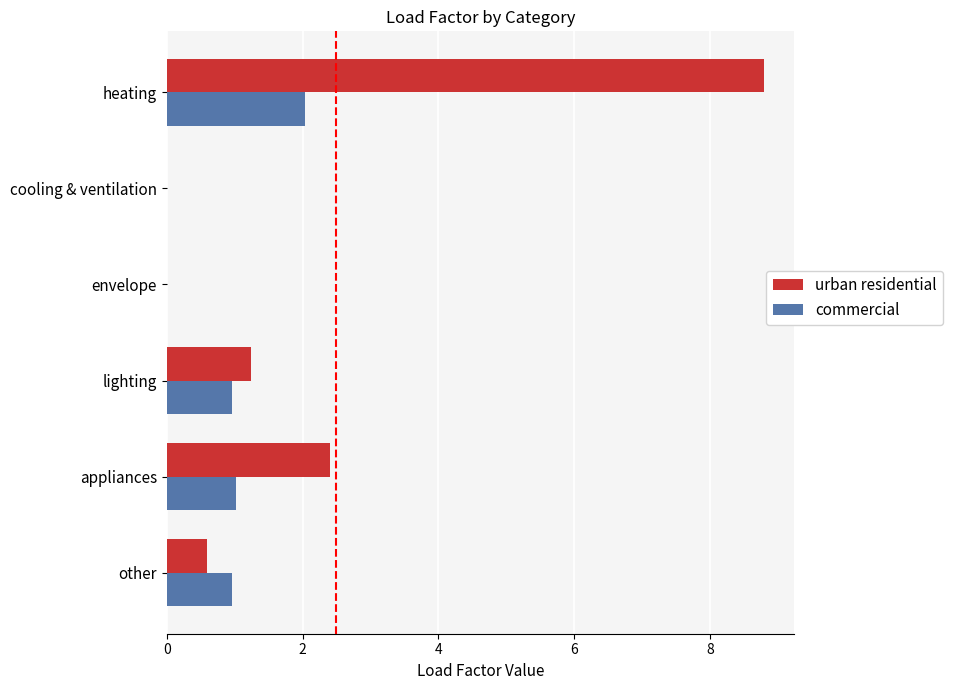

What is the greatest value displayed?

8.8